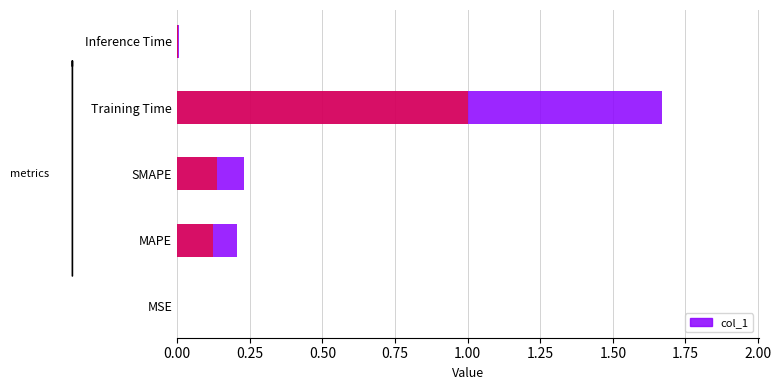

List the labels in order of value, largest first.

Training Time, SMAPE, MAPE, Inference Time, MSE